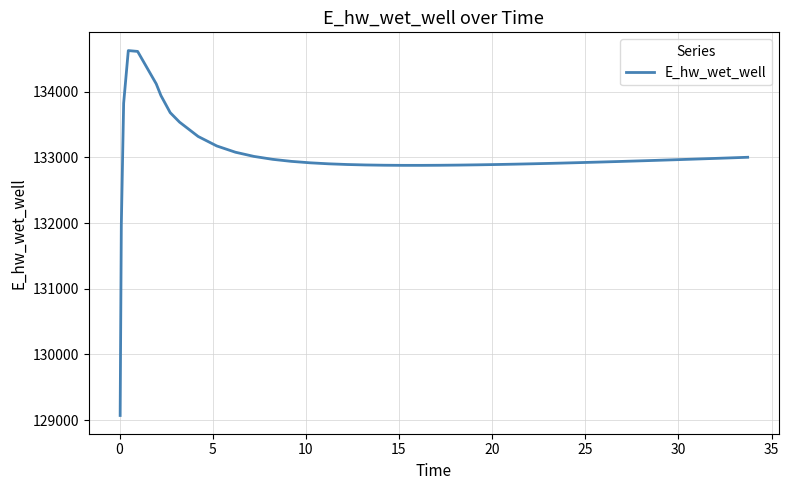

What is the minimum value shown in the chart?

129070.3